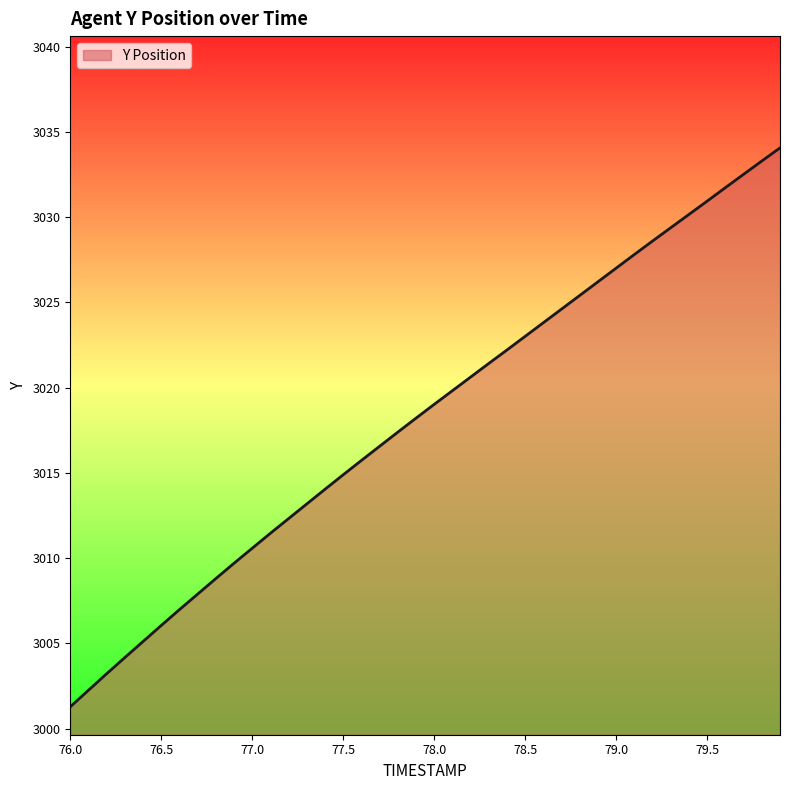

What is the smallest value displayed?

3001.3